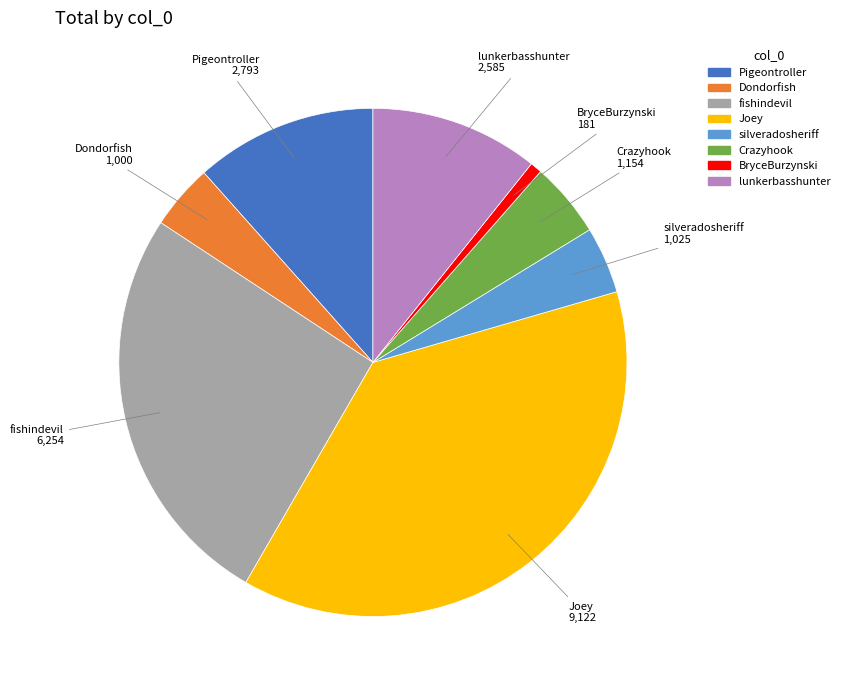

Does Dondorfish represent more than half of the total?

No